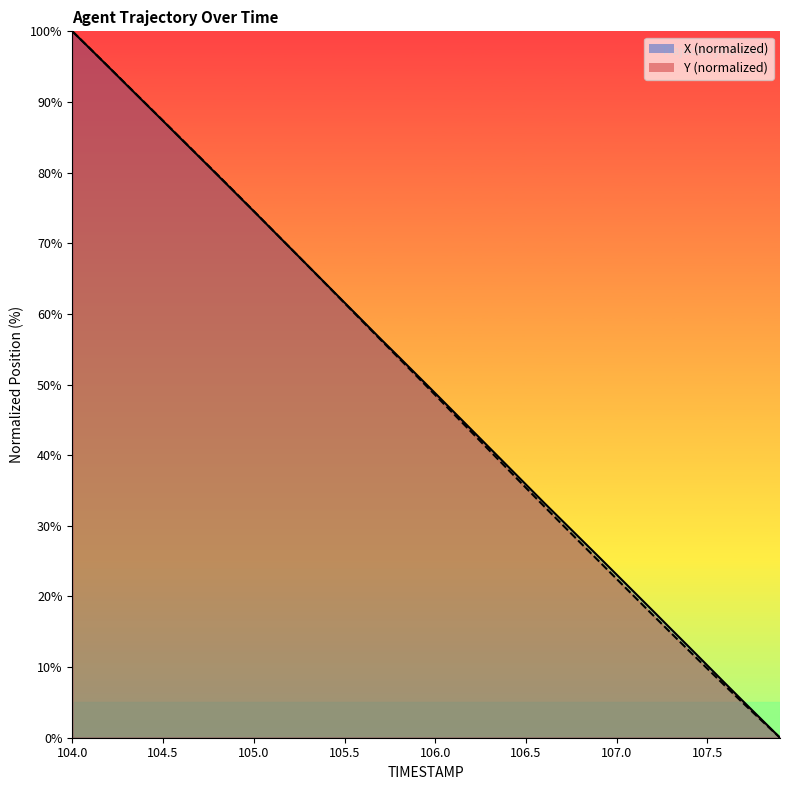

Rank the categories by Y value from highest to lowest.

104.0, 104.1, 104.2, 104.3, 104.4, 104.5, 104.6, 104.7, 104.8, 104.9, 105.0, 105.1, 105.2, 105.3, 105.4, 105.5, 105.6, 105.7, 105.8, 105.9, 106.0, 106.1, 106.2, 106.3, 106.4, 106.5, 106.6, 106.7, 106.8, 106.9, 107.0, 107.1, 107.2, 107.3, 107.4, 107.5, 107.6, 107.7, 107.8, 107.9